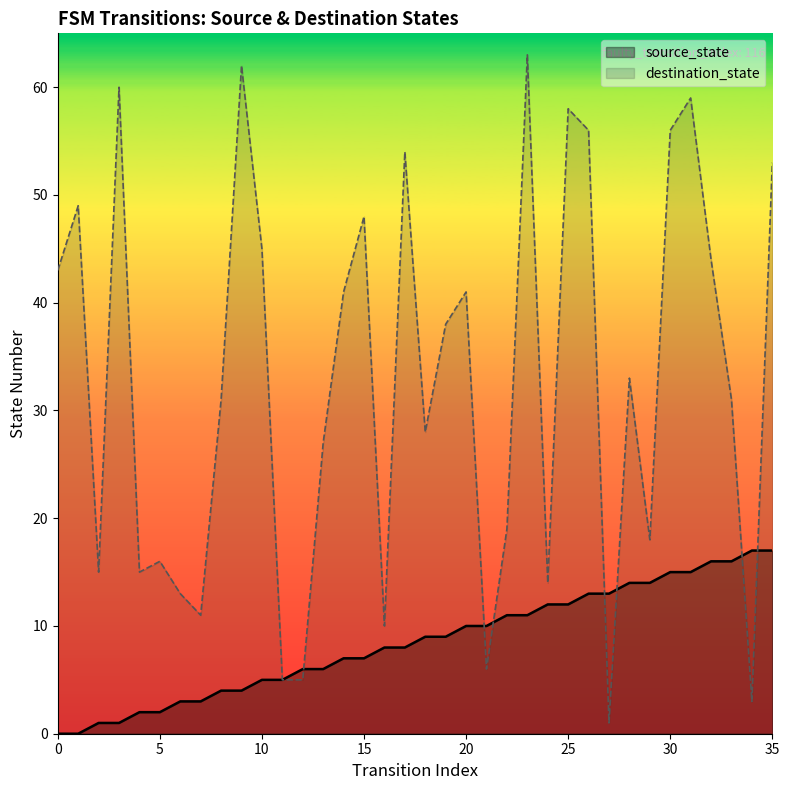

What is the highest value of the source_state series?

17